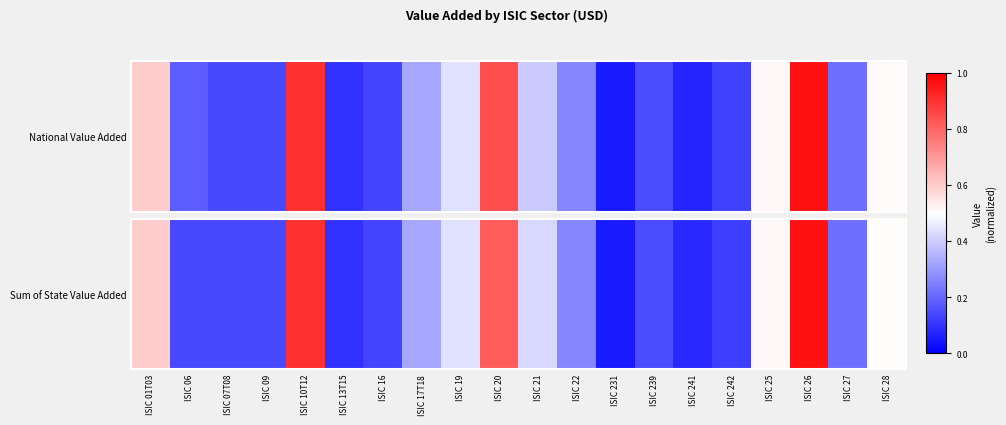

What is the difference between the second highest and second lowest values?

0.8